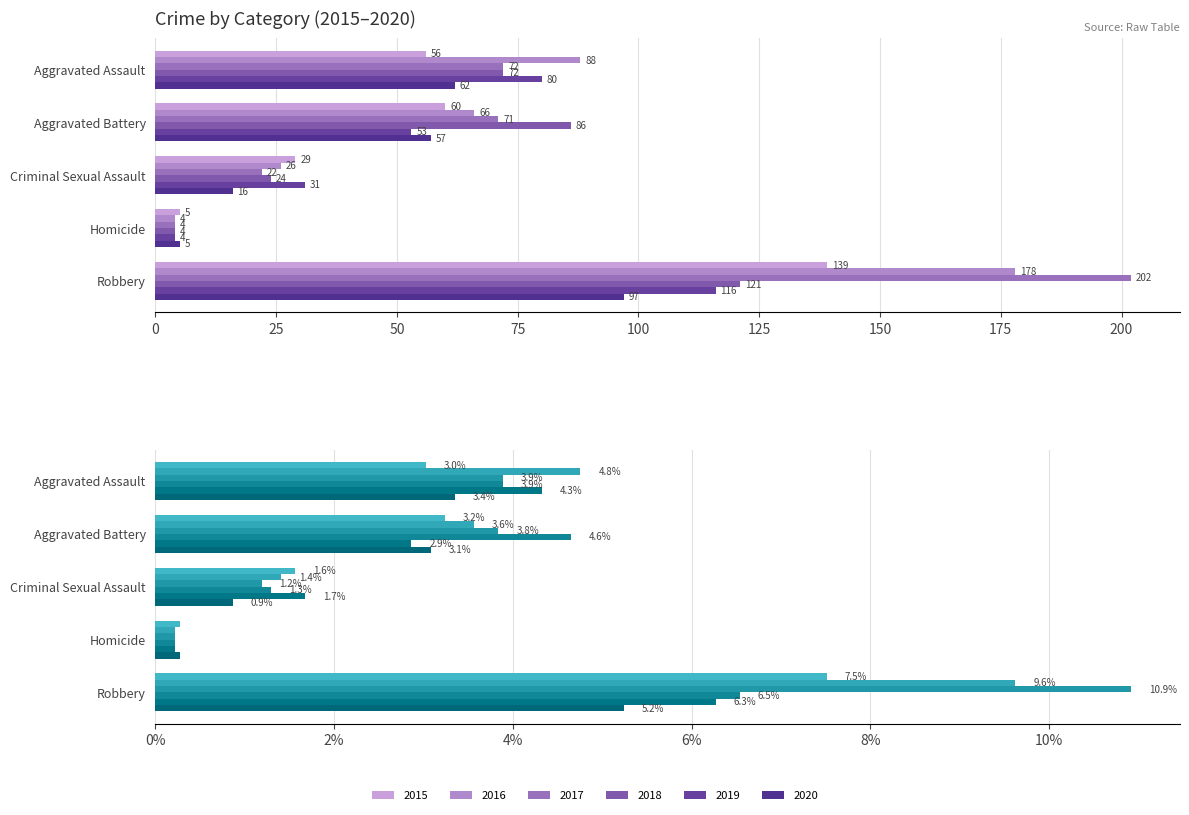

Which series has the widest spread of values?

2017